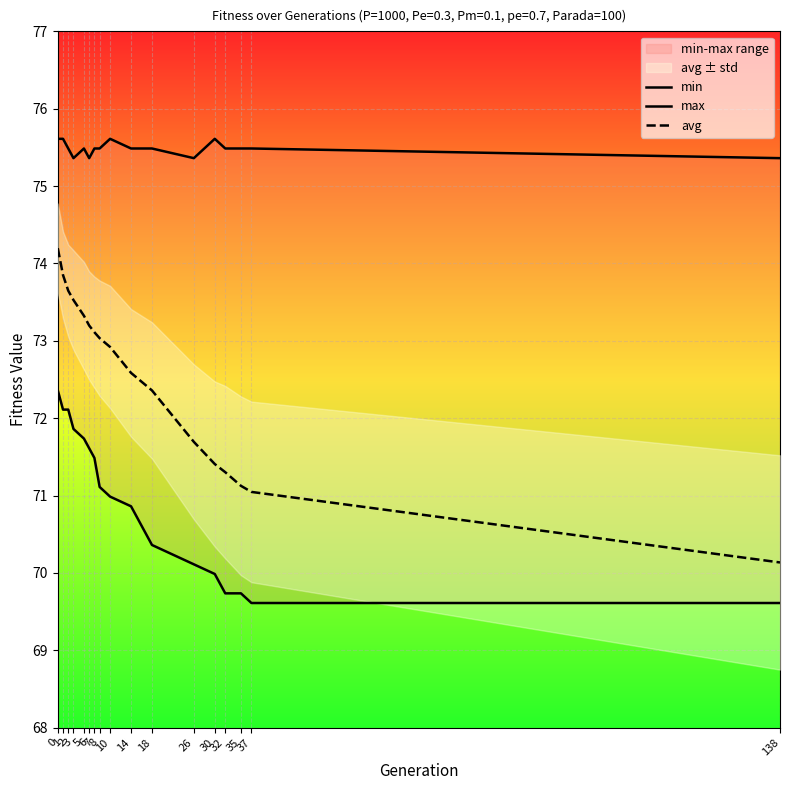

True or false: max has a value of 108.5 at 2.

False